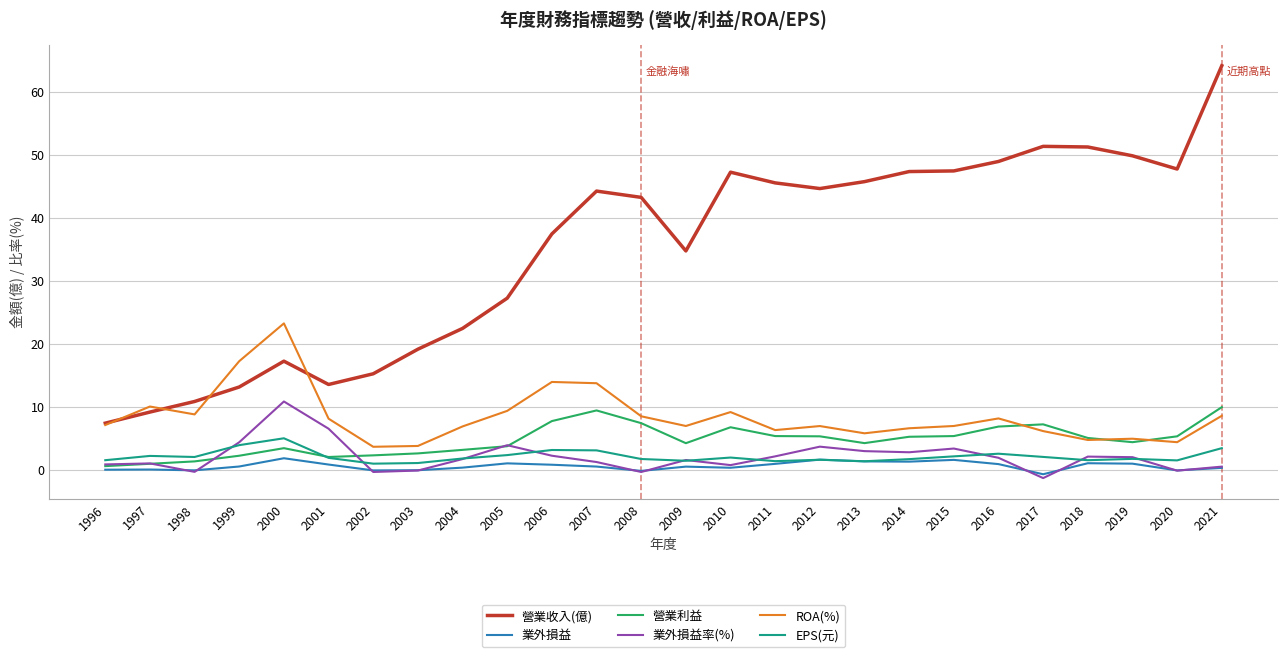

Is it true that 營業利益 equals 6.8 at 2010?

True